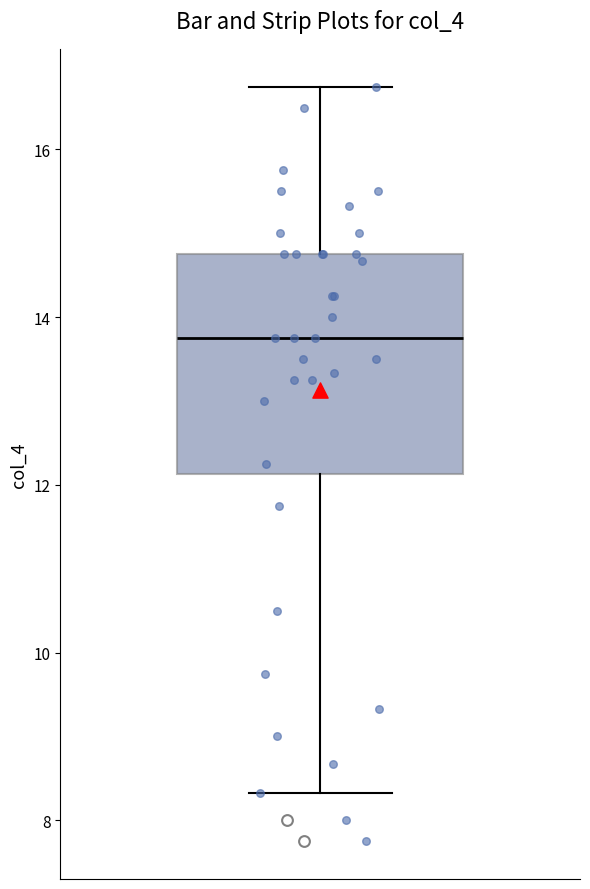

Transcribe this box plot: give where the median line is, the range the box spans, and where the two whiskers end, as read against the y-axis. The values are not printed on the chart, so give them approximately, as read against the axis.

median 13.8, box 12.2 to 14.8, whiskers 8.4 to 16.8